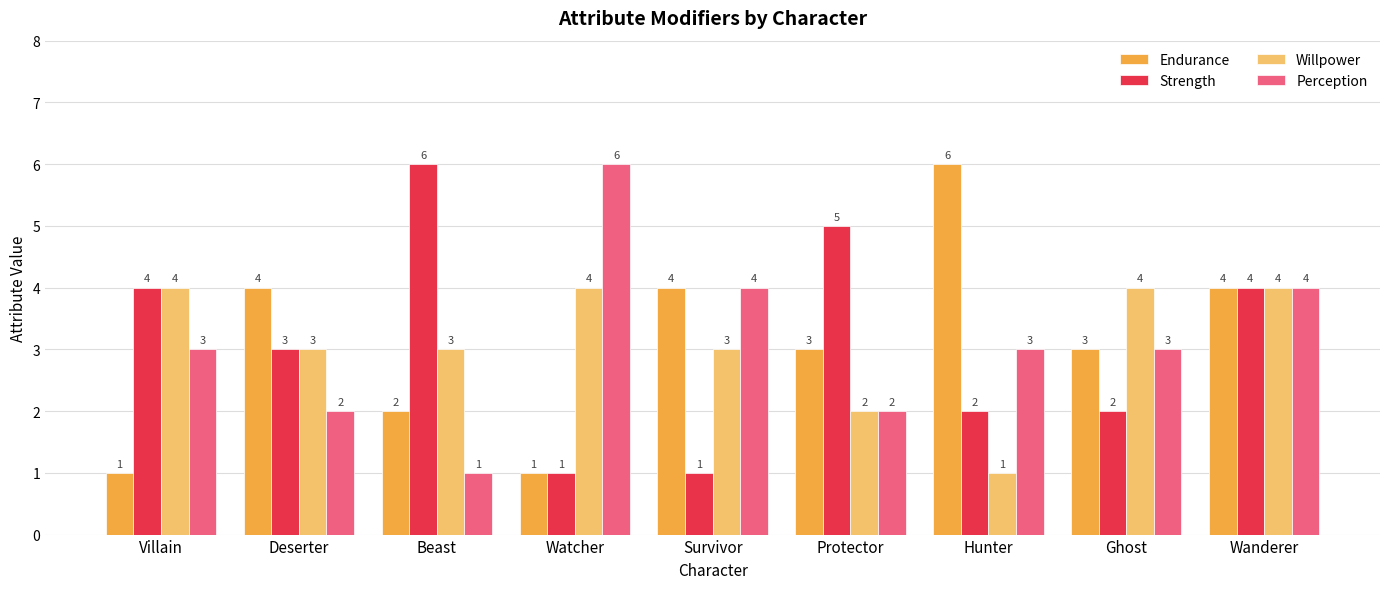

What is the greatest value displayed?

6